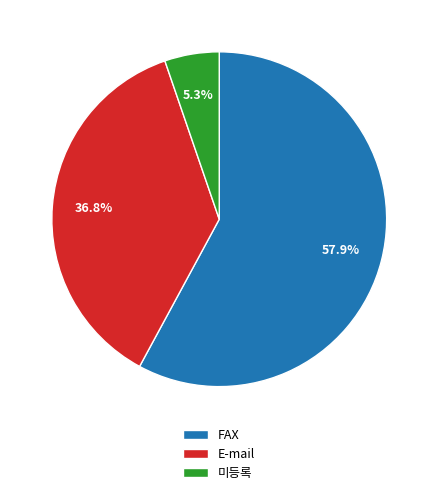

To the nearest percent, what portion does FAX represent?

58%